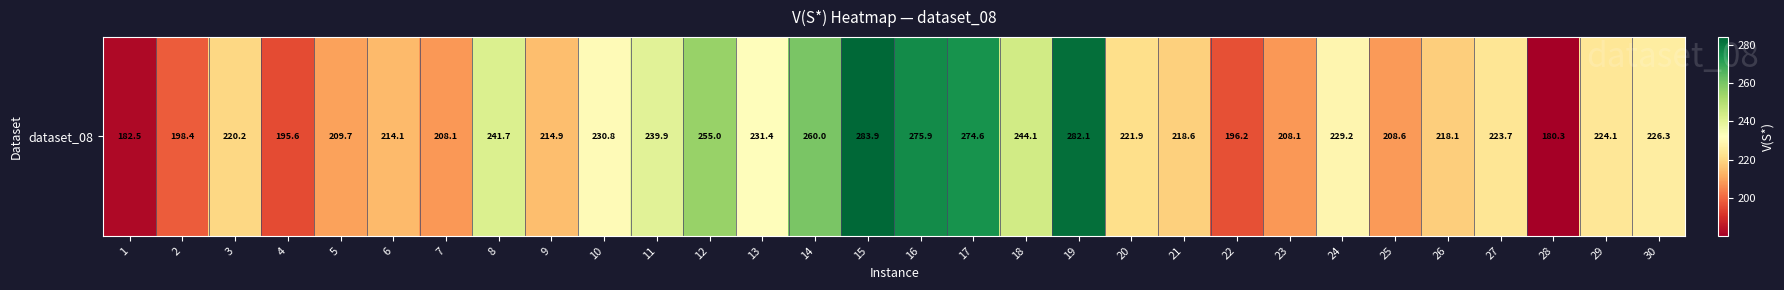

True or false: the data shows 214.1 at 6.

True